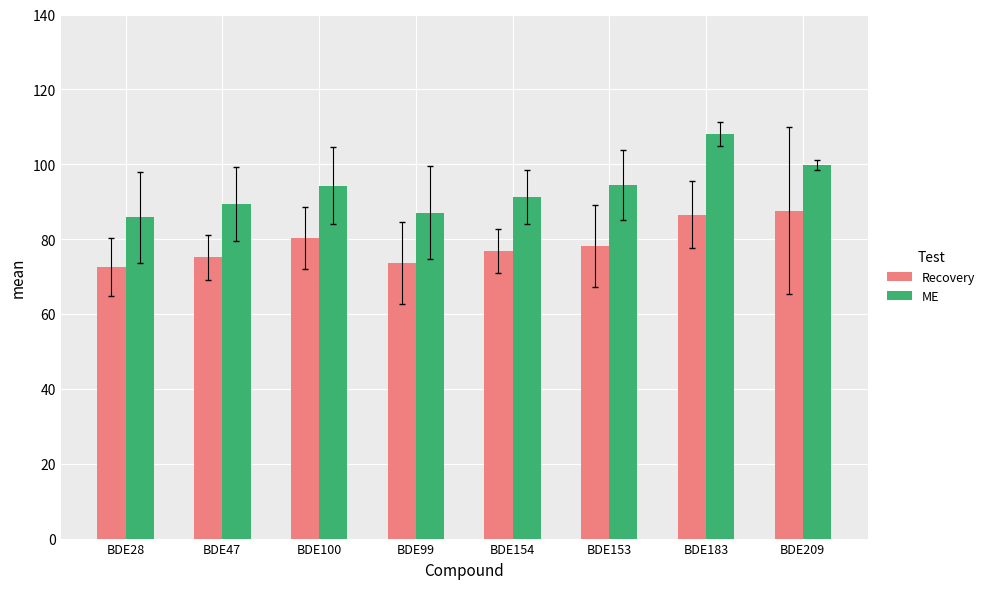

How many bars are there in total?

16